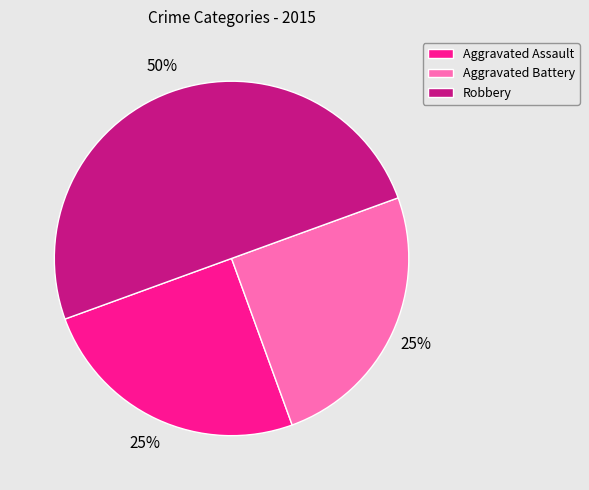

Which category has the biggest portion of the pie?

Robbery